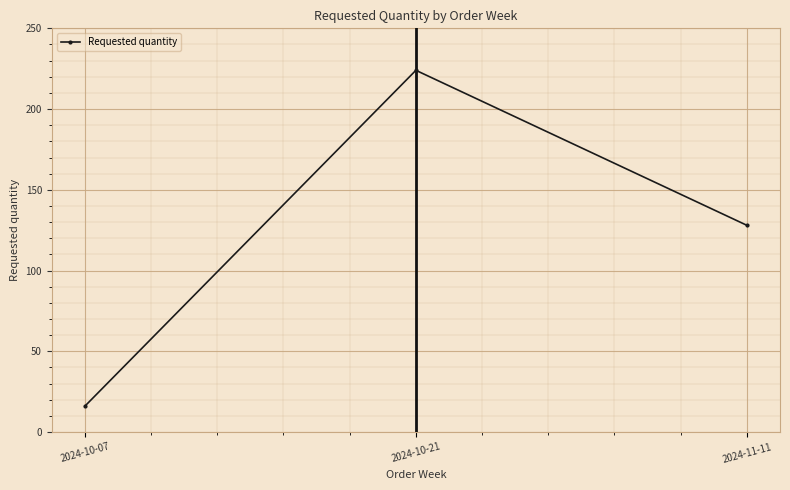

What is the label of the 1st point from the right?

2024-11-11